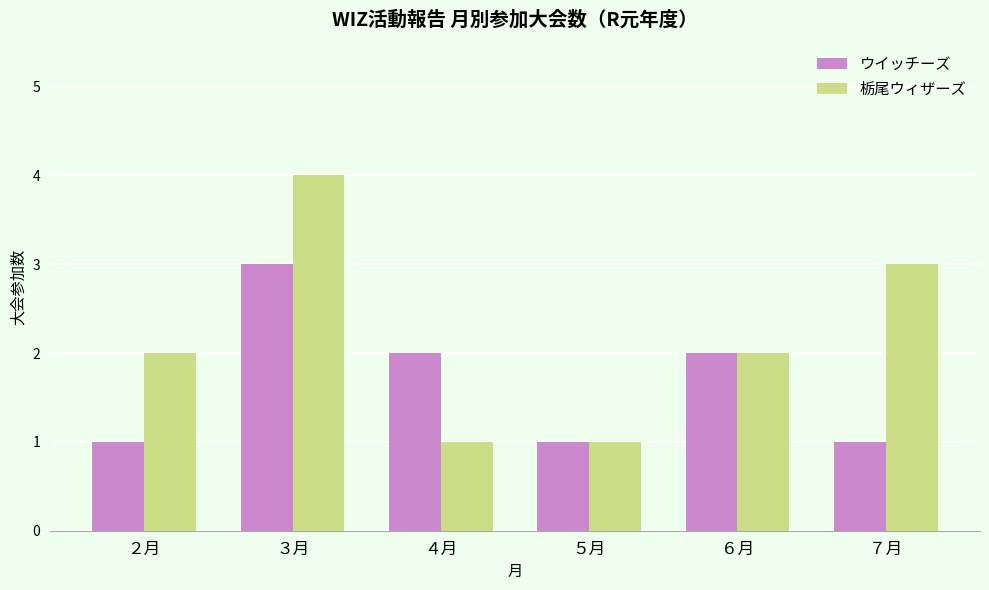

Reading left to right, transcribe all the data shown in this chart.

ウイッチーズ: 1	3	2	1	2	1
栃尾ウィザーズ: 2	4	1	1	2	3